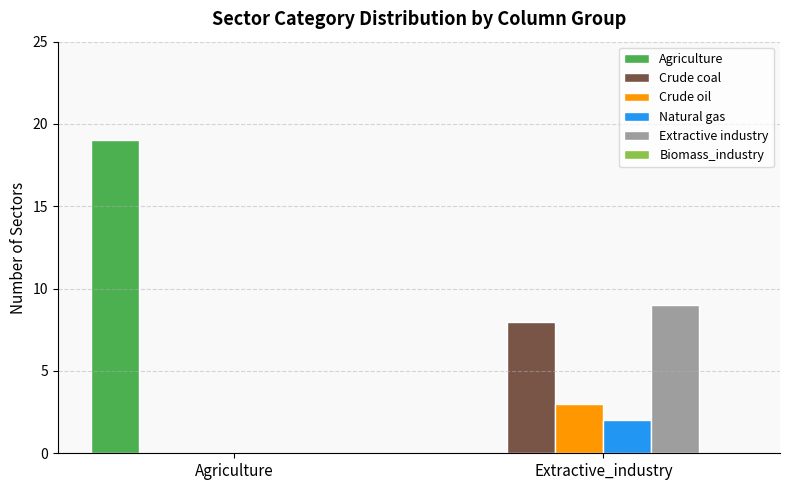

What is the average value of the Crude coal series?

4